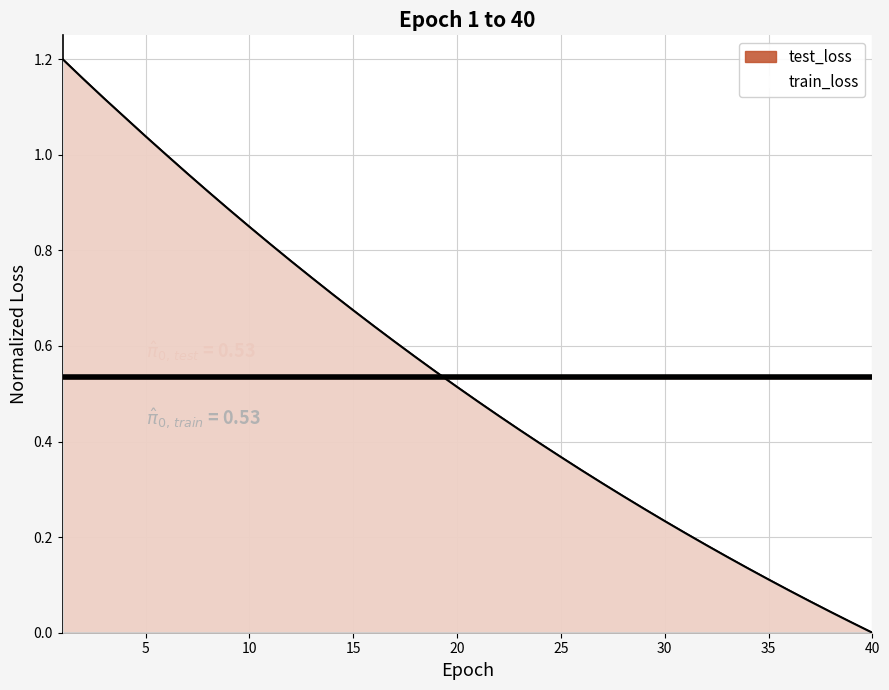

At which label is test_loss closest to 0?

40